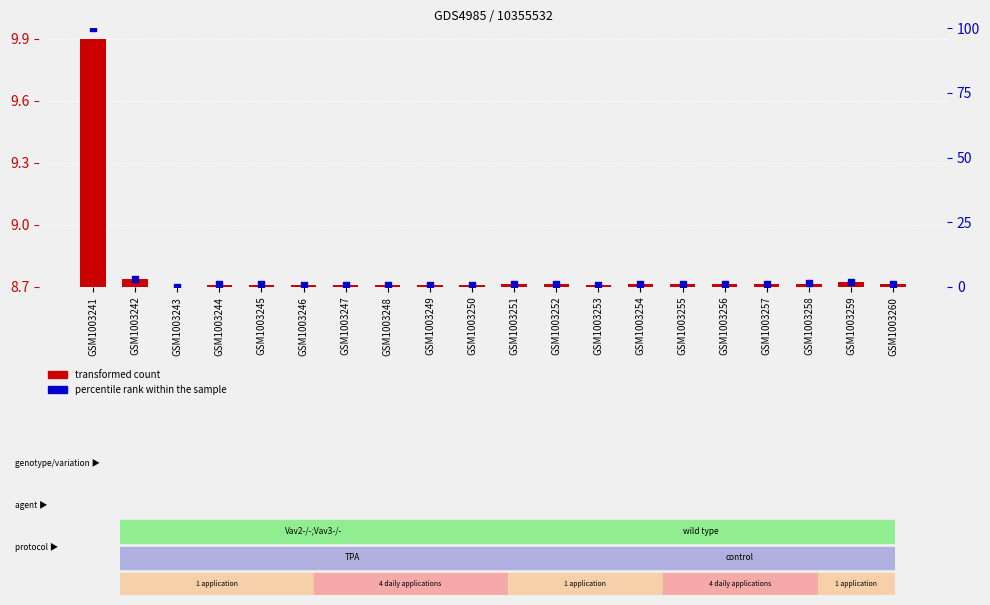

Is the value of transformed count at GSM1003248 greater than the value of percentile rank within the sample at GSM1003250?

Yes